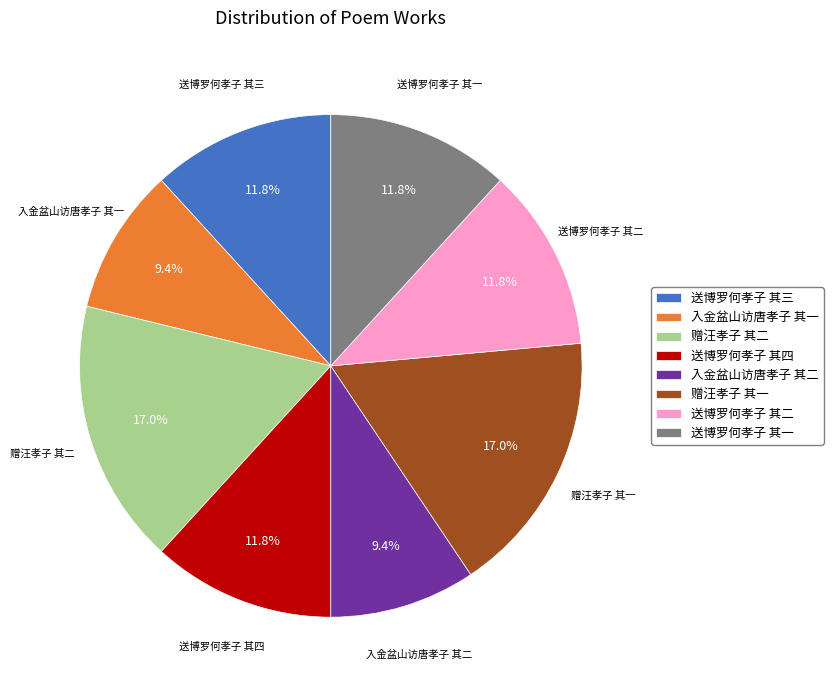

What is the ratio of the value at 入金盆山访唐孝子 其二 to the value at 入金盆山访唐孝子 其一?

1.0